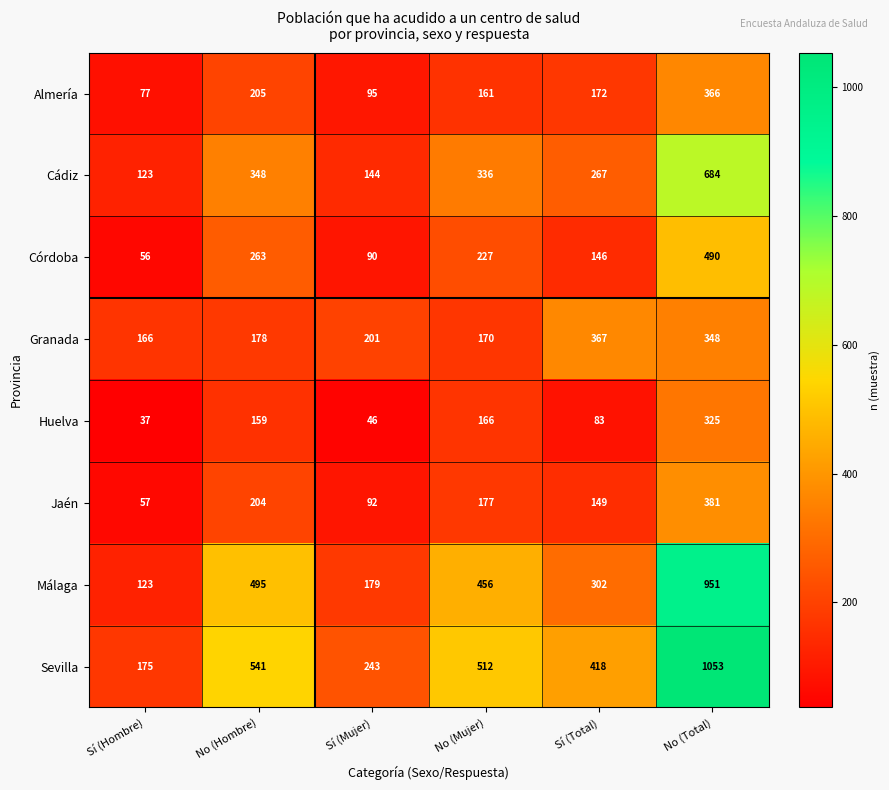

What is the difference between the highest and lowest values at Sí (Total)?

335